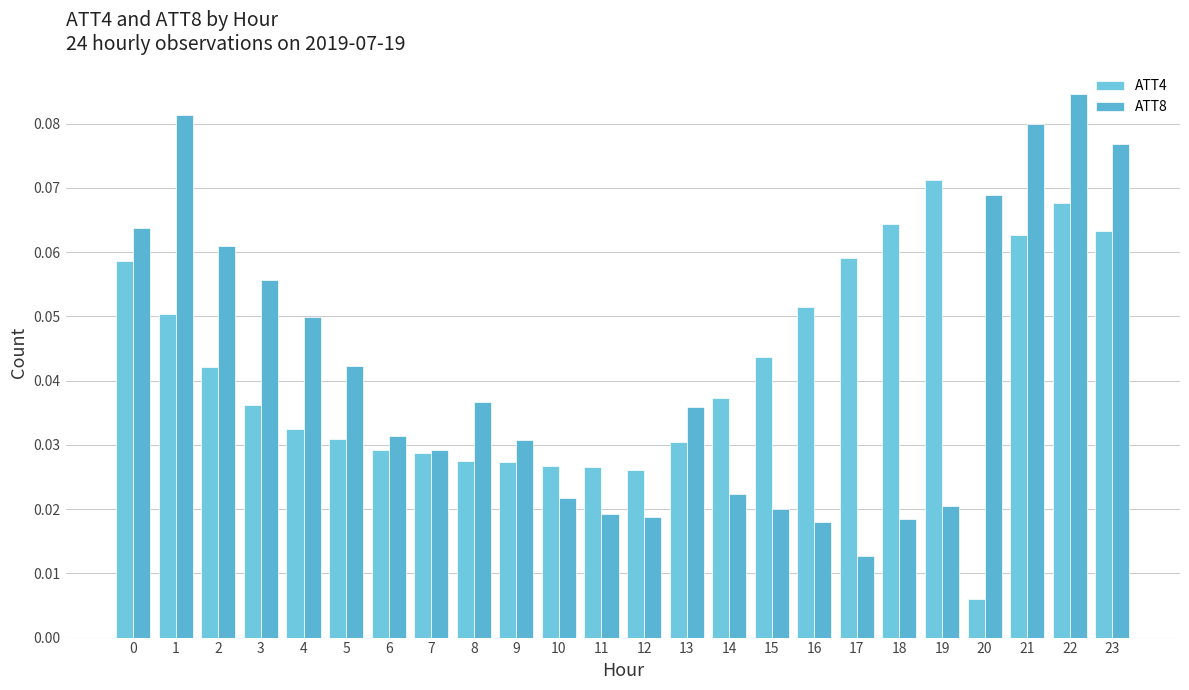

What is the total value across all series at 21?

0.1